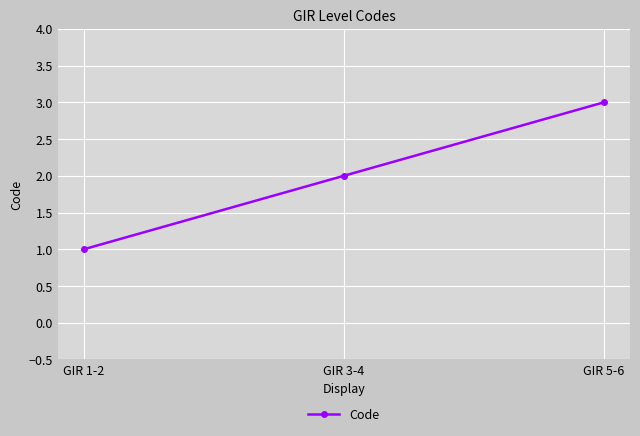

Which label corresponds to the largest value in the chart?

GIR 5-6